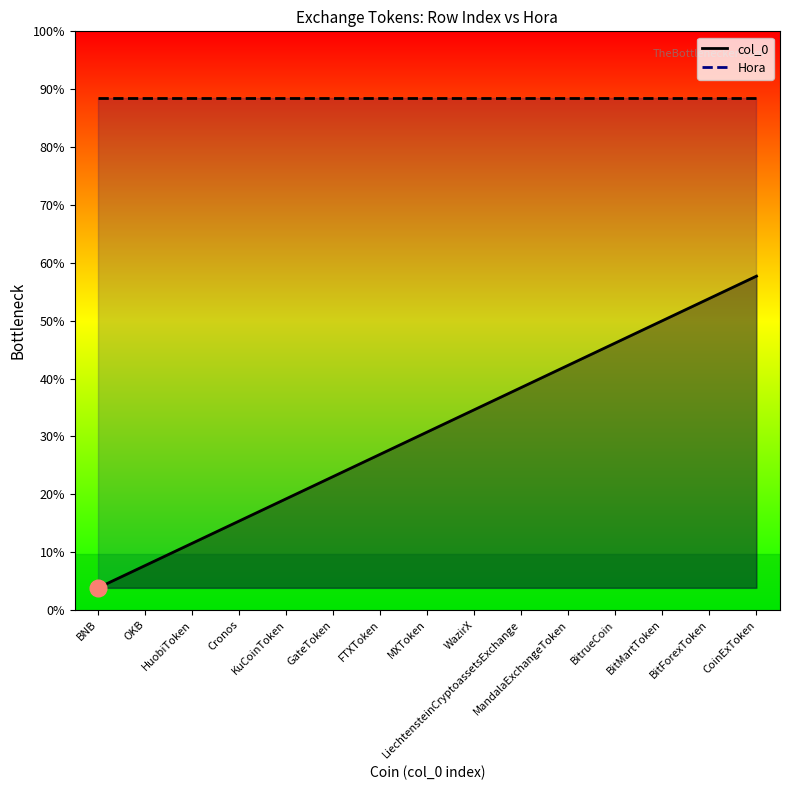

Is it true that the value at HuobiToken is 2?

True